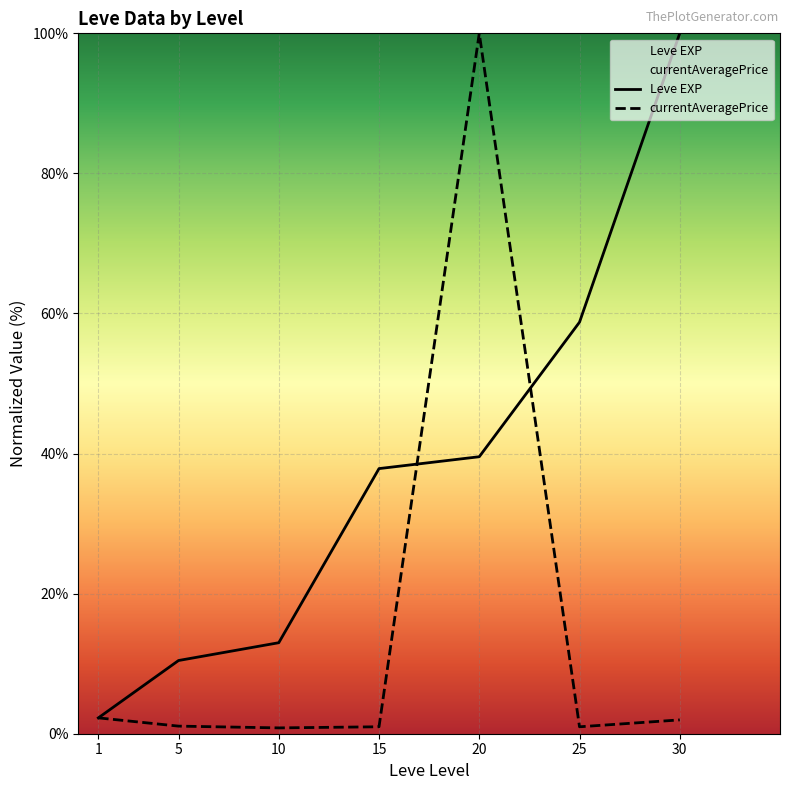

Rank the series by their average value, from lowest to highest.

currentAveragePrice, Leve EXP